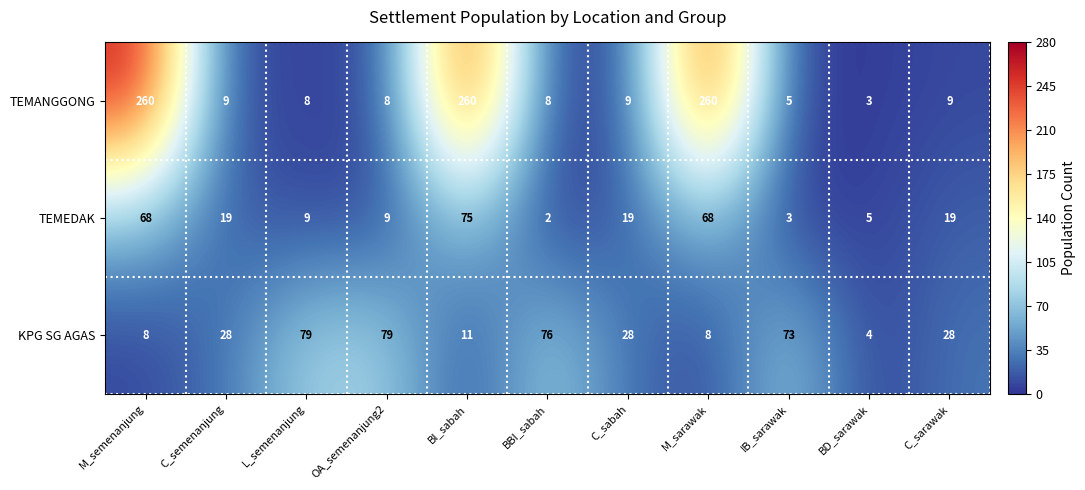

How many values in the KPG SG AGAS series are below 28?

4